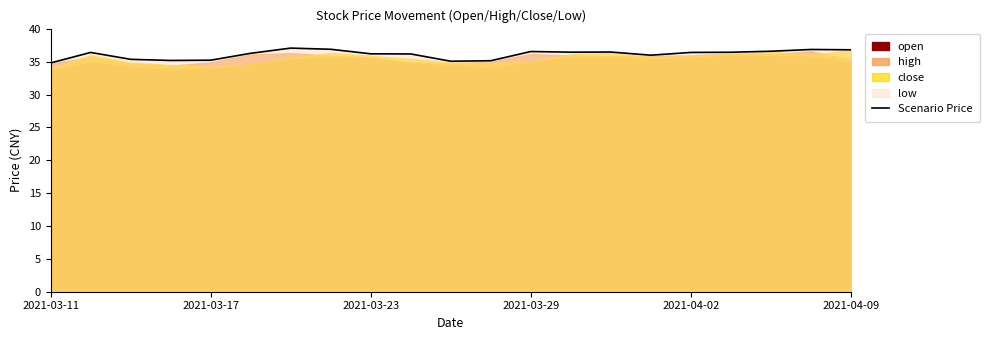

Which label corresponds to the smallest value in the chart?

2021-03-11